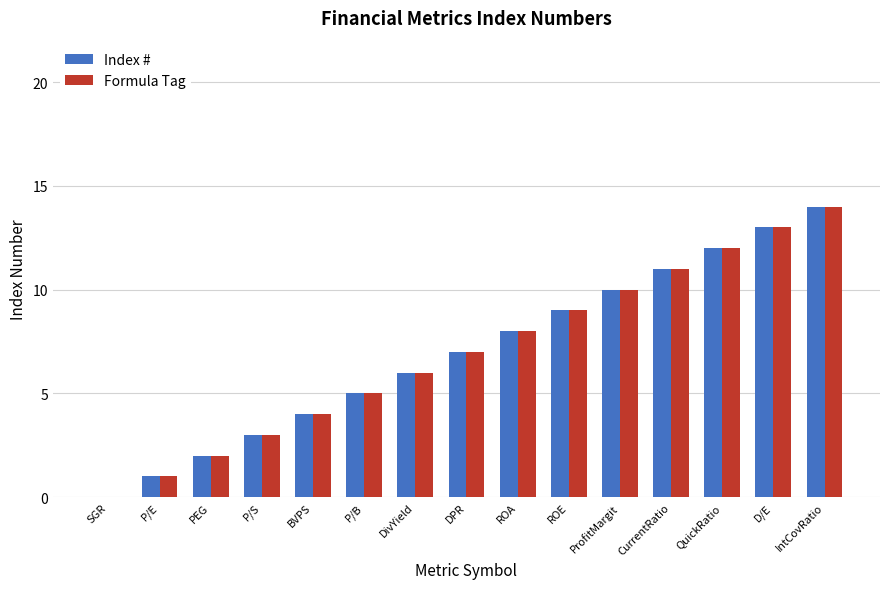

The Index # series shows 4 at CurrentRatio. True or false?

False